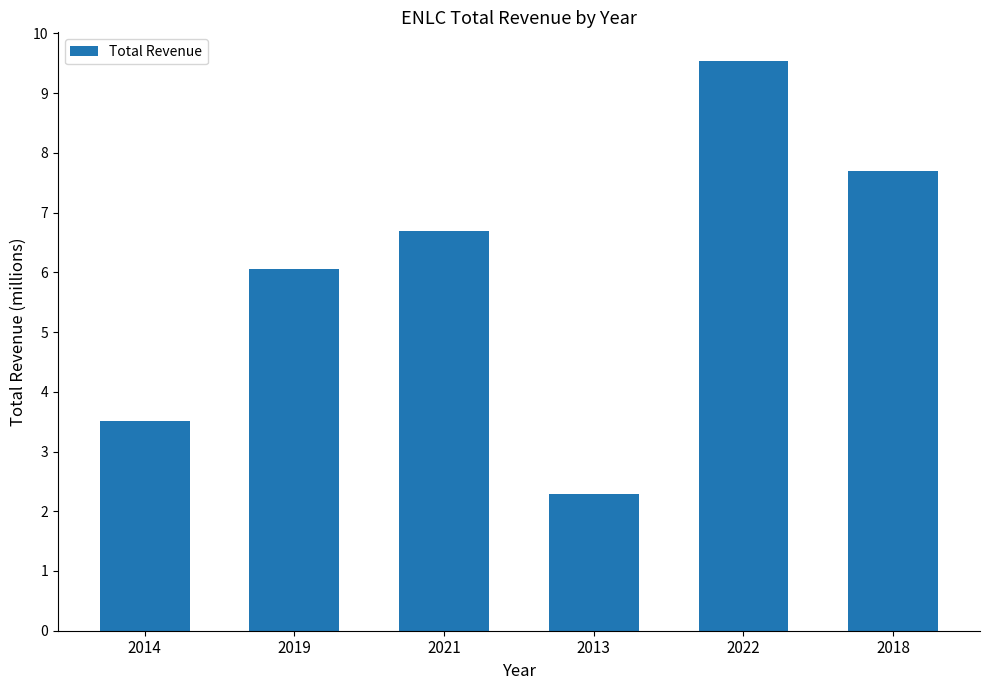

Are the bars horizontal?

No